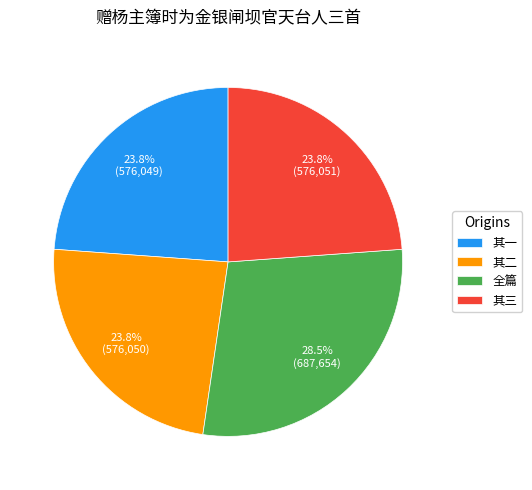

Does 全篇 represent more than half of the total?

No